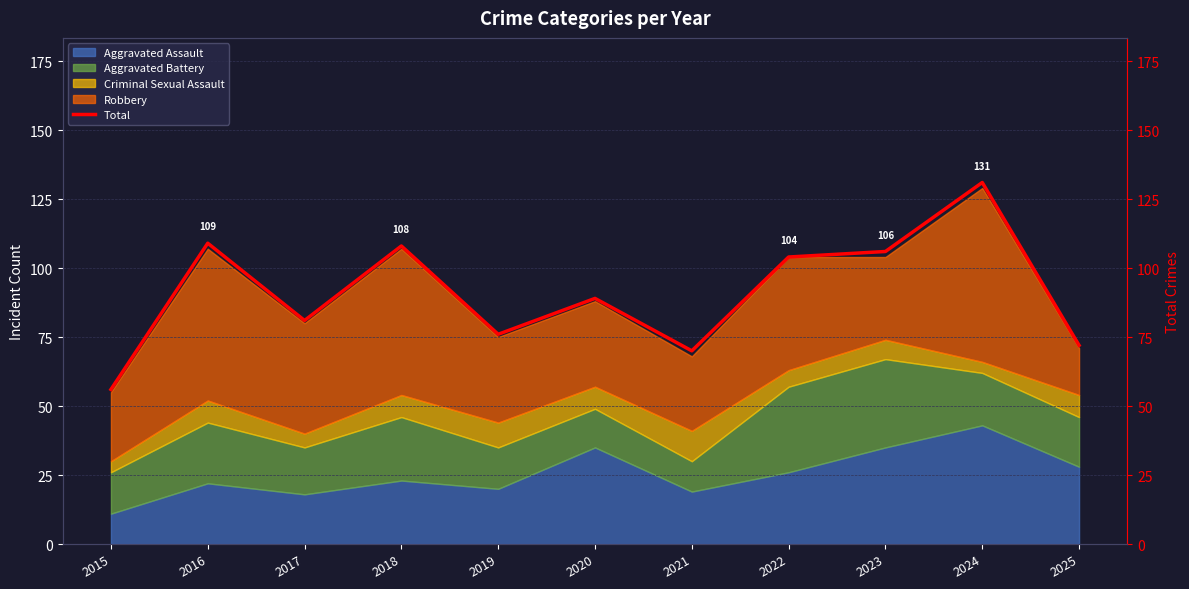

The chart shows a value of 84 at 2015. True or false?

False